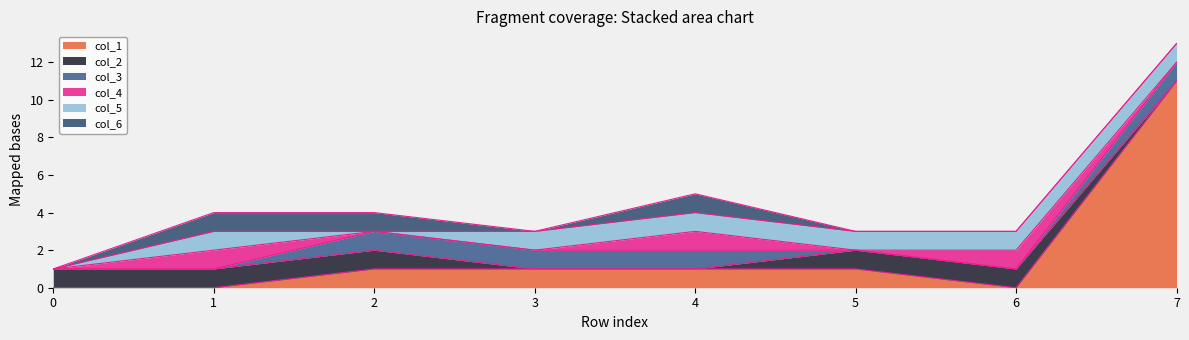

What is the sum of the col_2 values at 0 and 0?

1